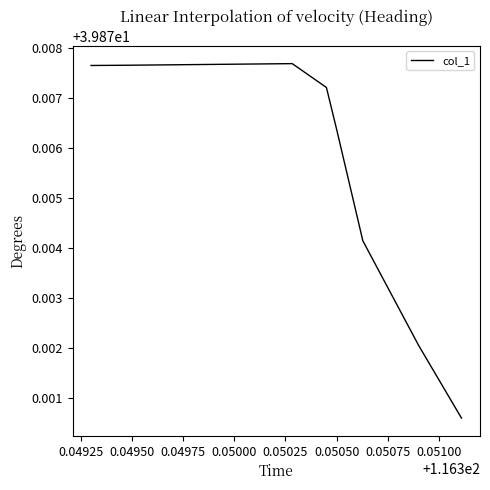

Which label corresponds to the largest value in the chart?

0.05025